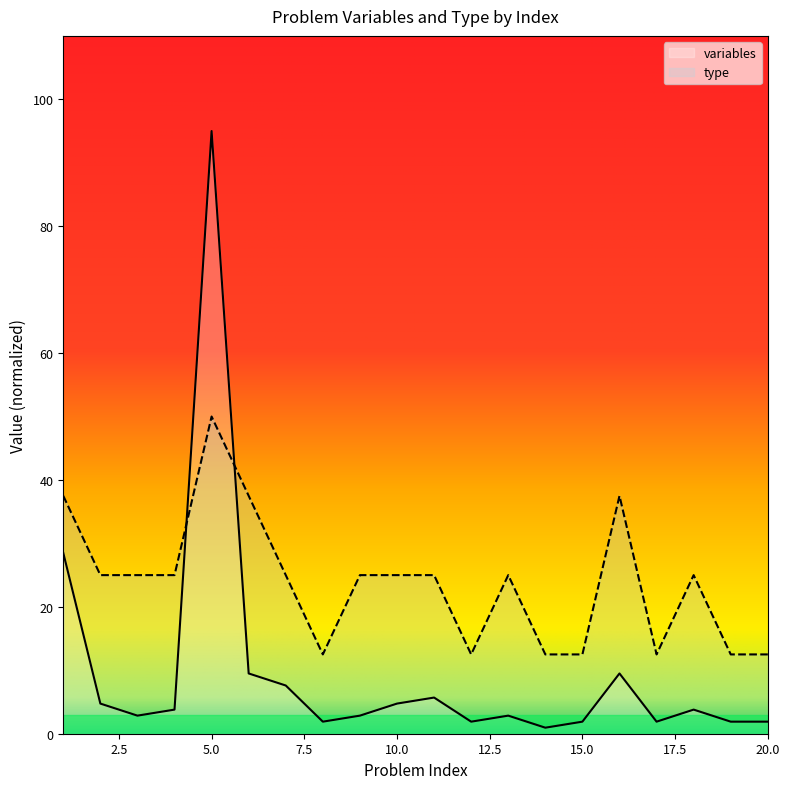

Between which two adjacent categories do variables and type first intersect?

4 and 5